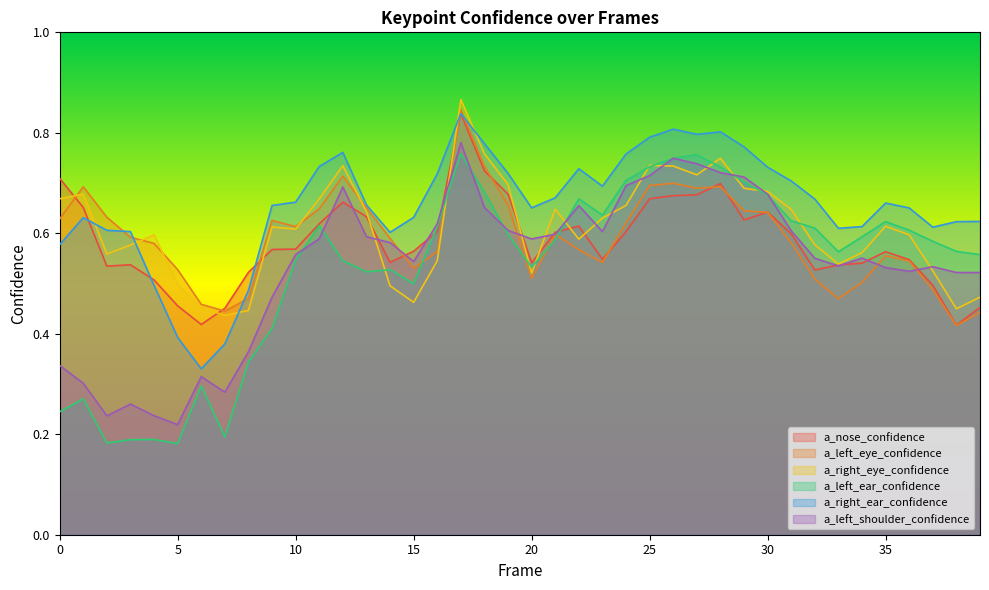

Which series ends up on top after the final intersection of a_left_shoulder_confidence and a_nose_confidence?

a_left_shoulder_confidence